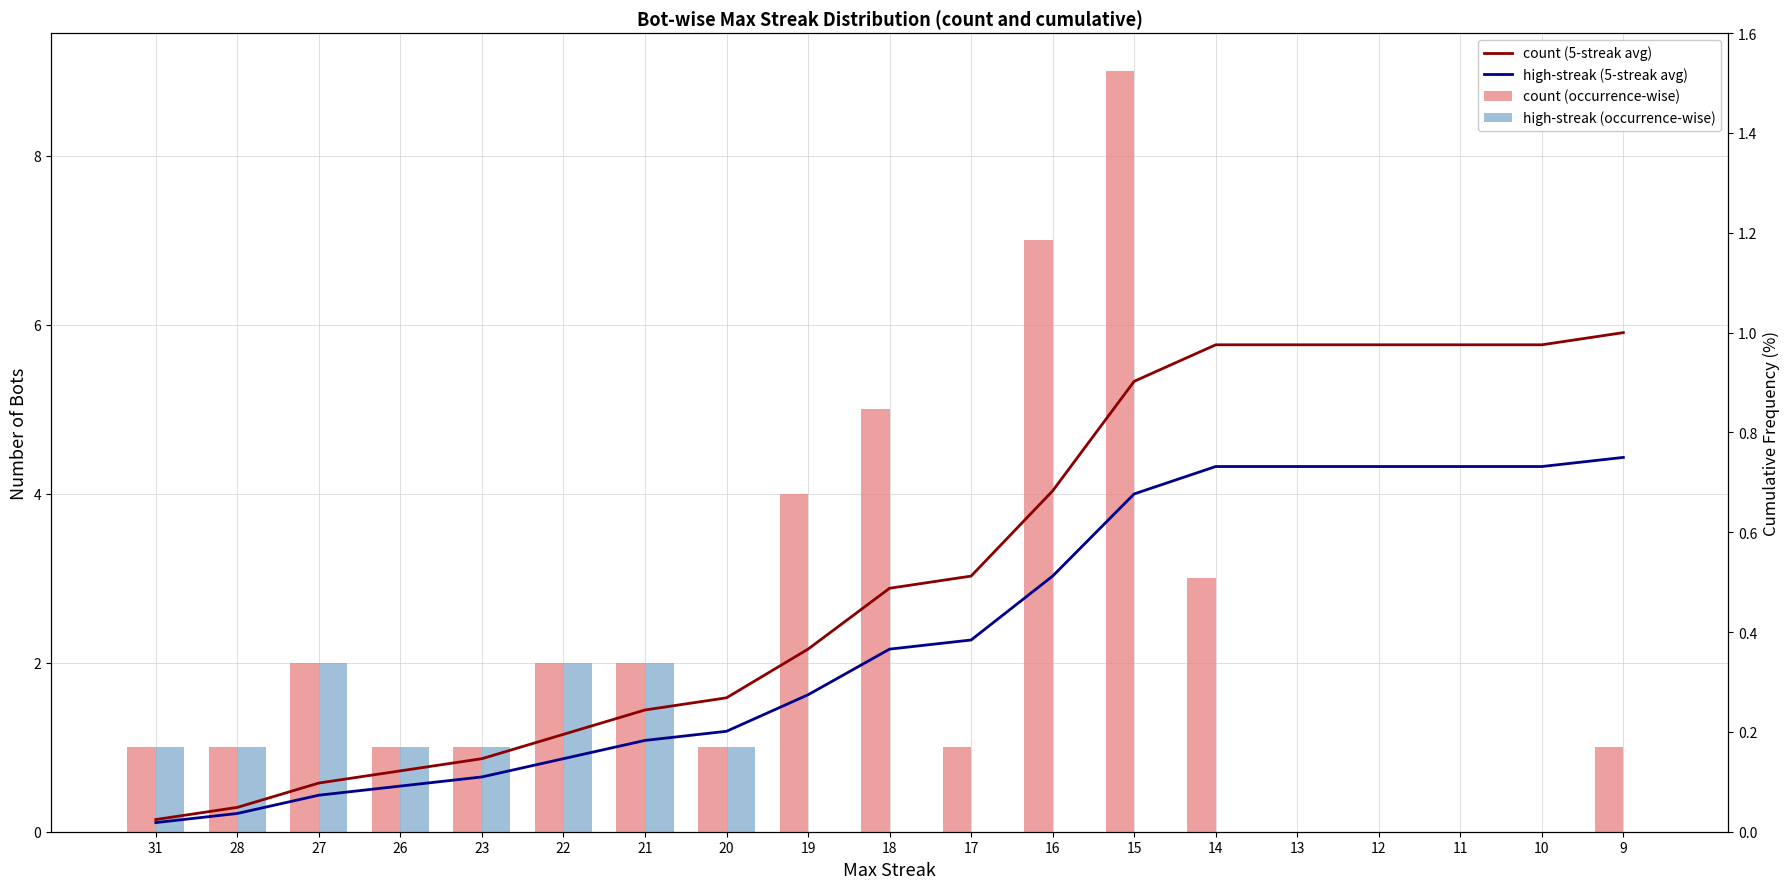

Is it true that count (occurrence-wise) equals -2.8 at 11?

False